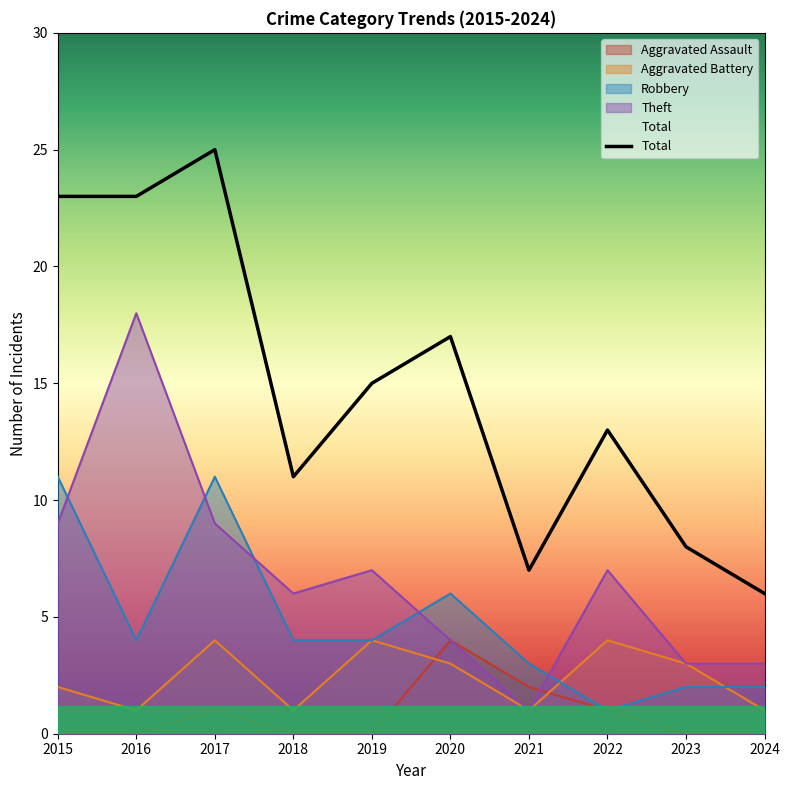

How many lines are shown in the chart?

5